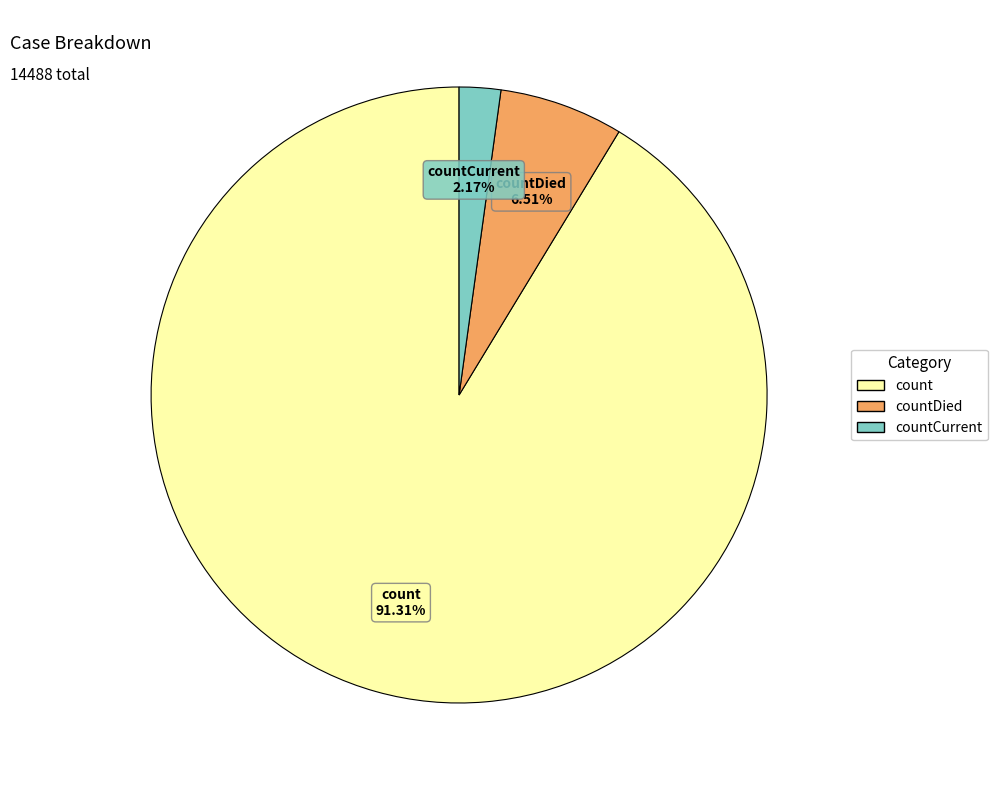

Is there any slice that represents more than half of the pie?

Yes